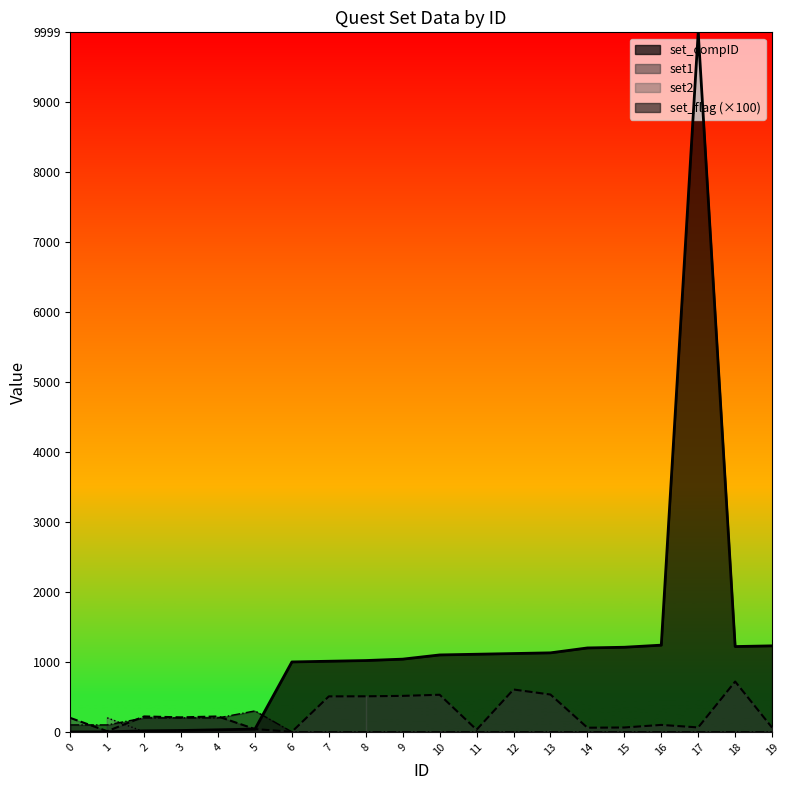

After their last crossing, which series has the higher values: set1 or set_flag?

set1